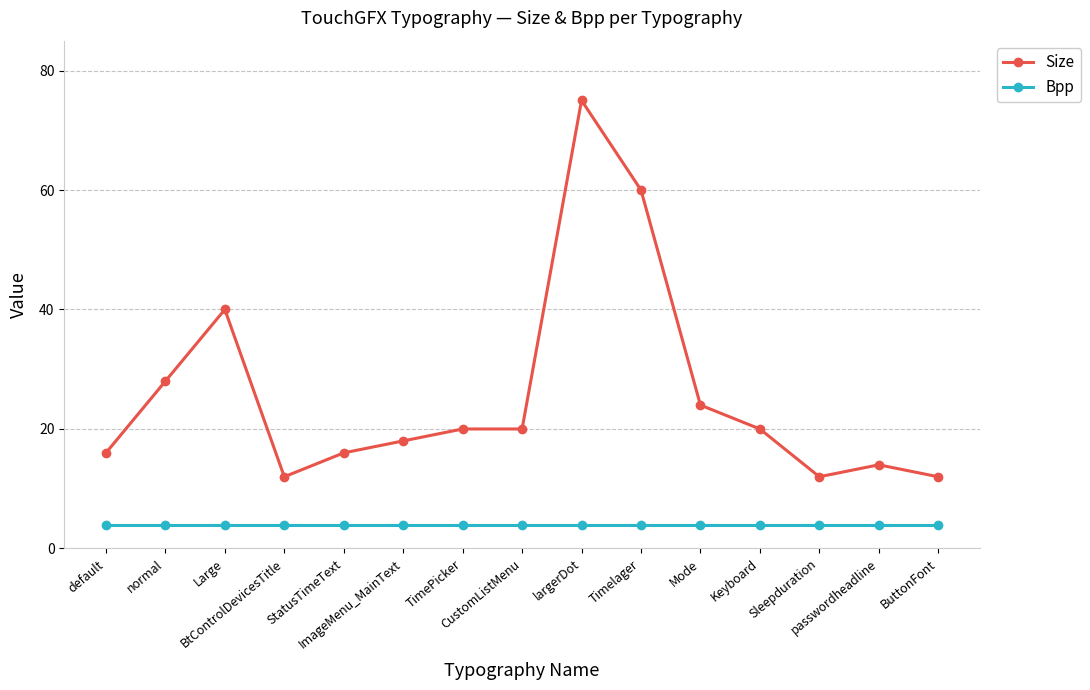

Which series has the largest range (max minus min)?

Size